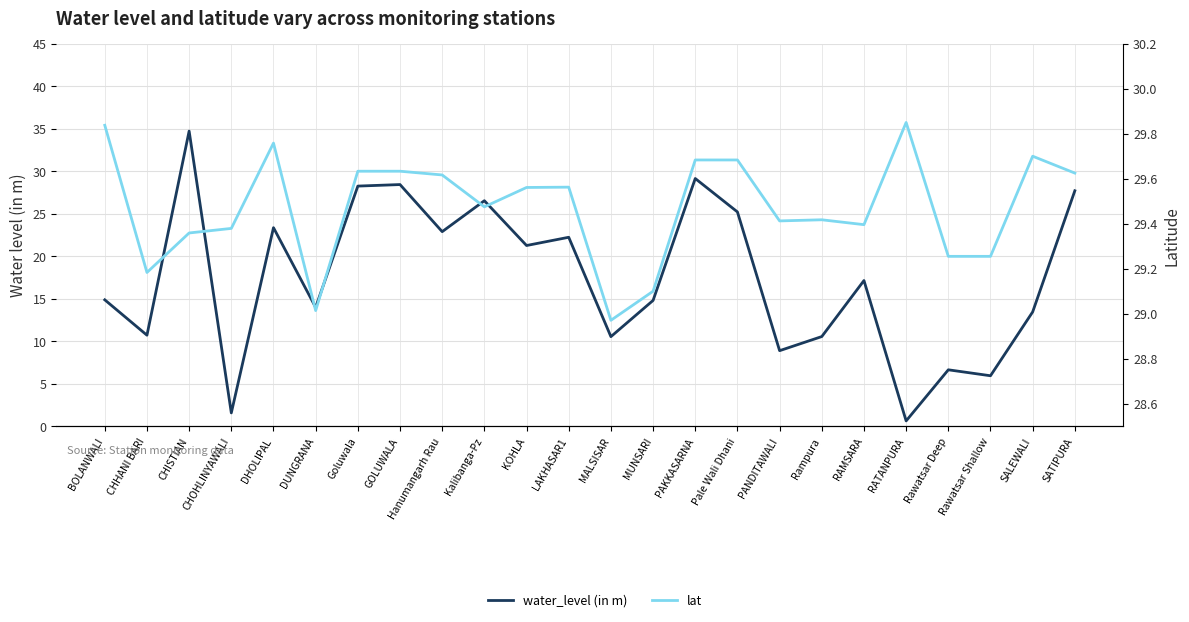

What are all the series names shown in the legend?

water_level (in m), lat